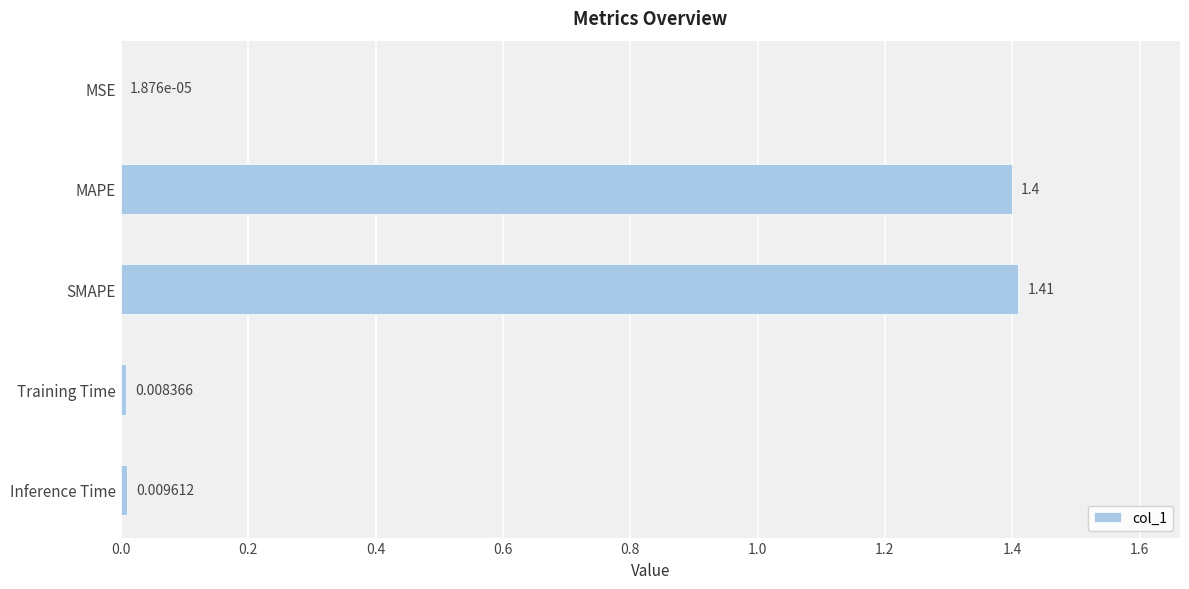

Which category has the highest value across all series?

SMAPE